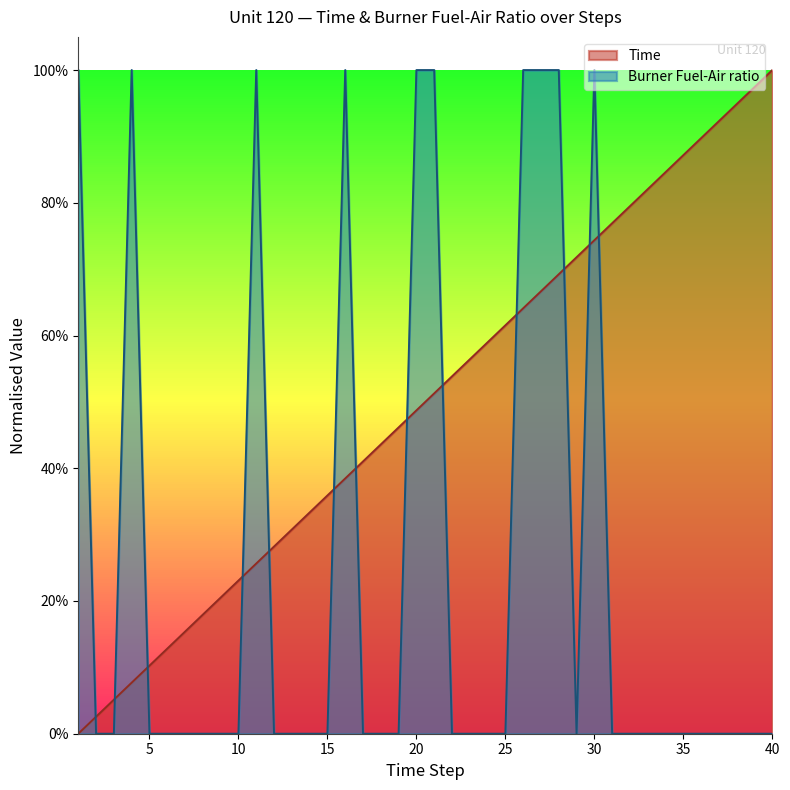

Between 9 and 14, which series saw the biggest shift?

Time